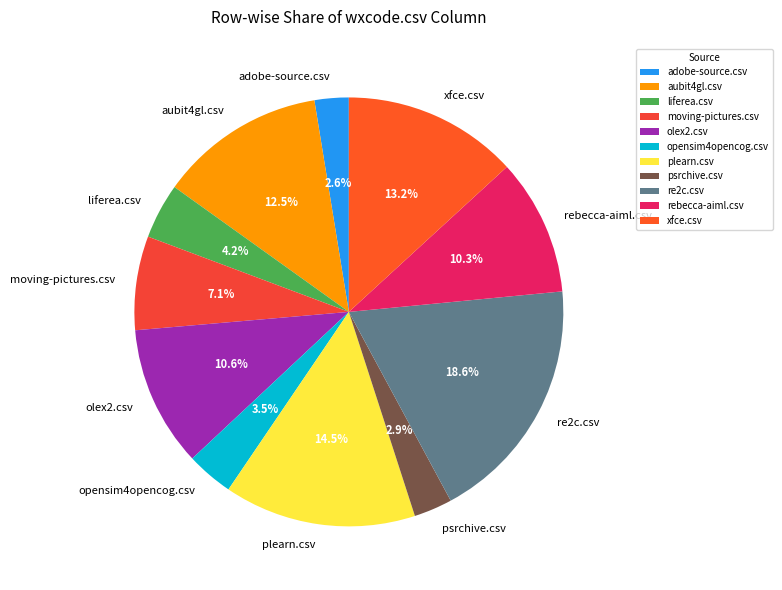

Does aubit4gl.csv represent more than half of the total?

No